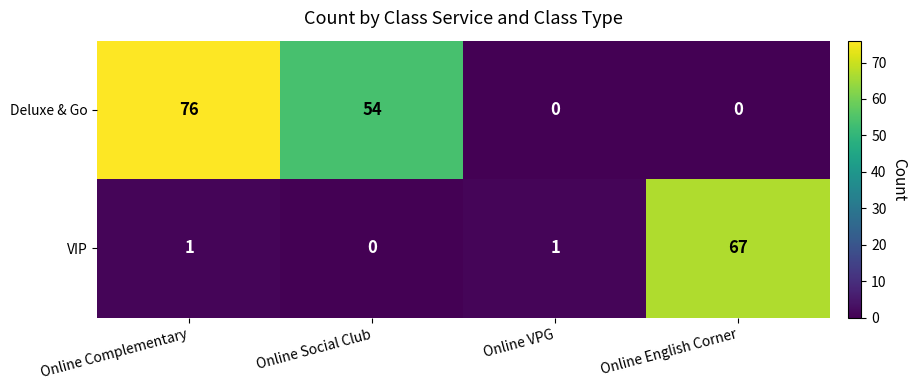

How many values in VIP are above zero?

3